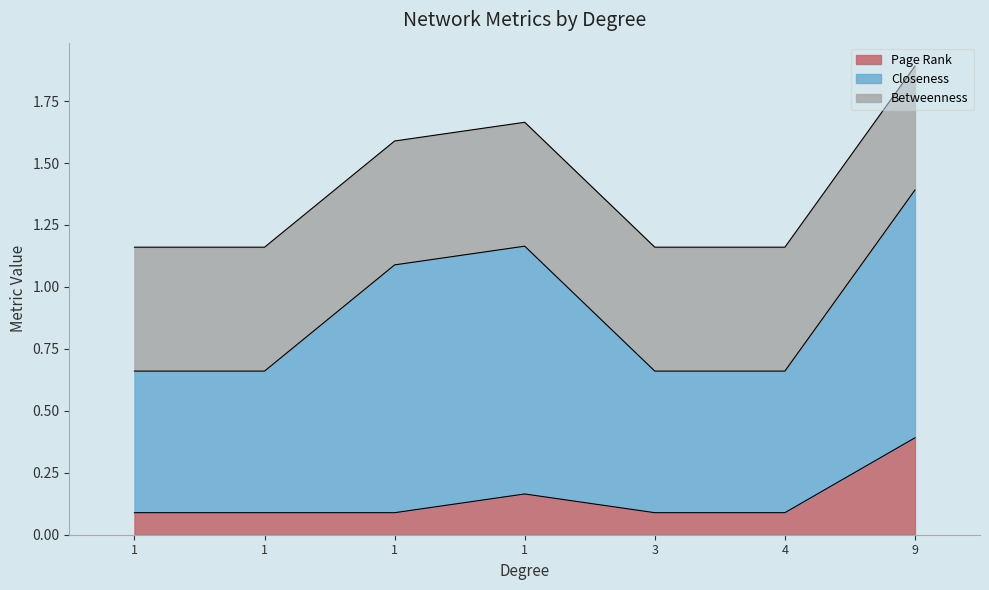

What are all the series names shown in the legend?

Page Rank, Closeness, Betweenness